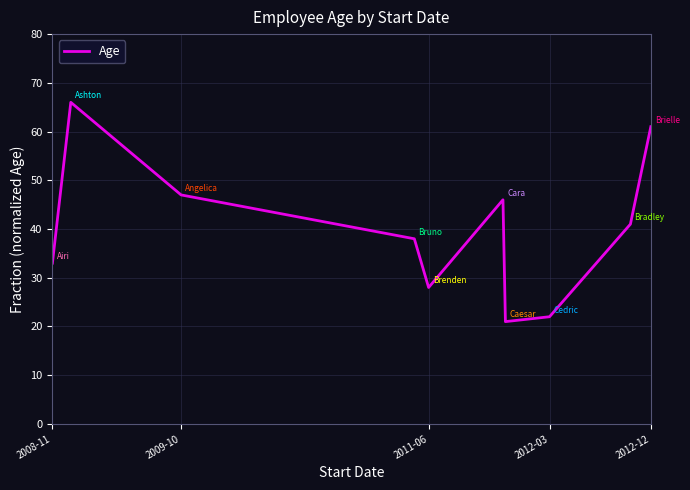

How many interior local peaks (higher than both neighbors) does the data have?

2